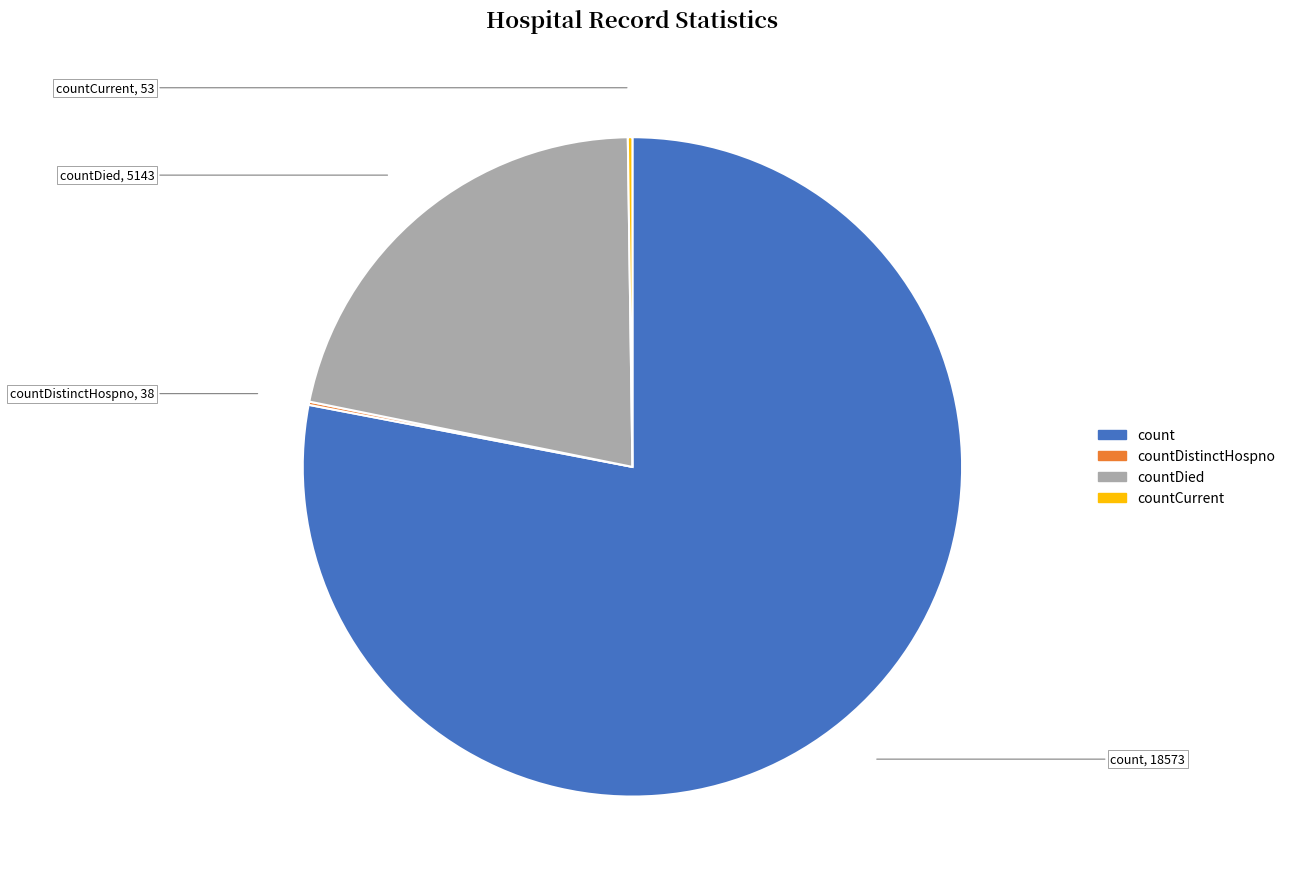

Does any single category account for the majority?

Yes